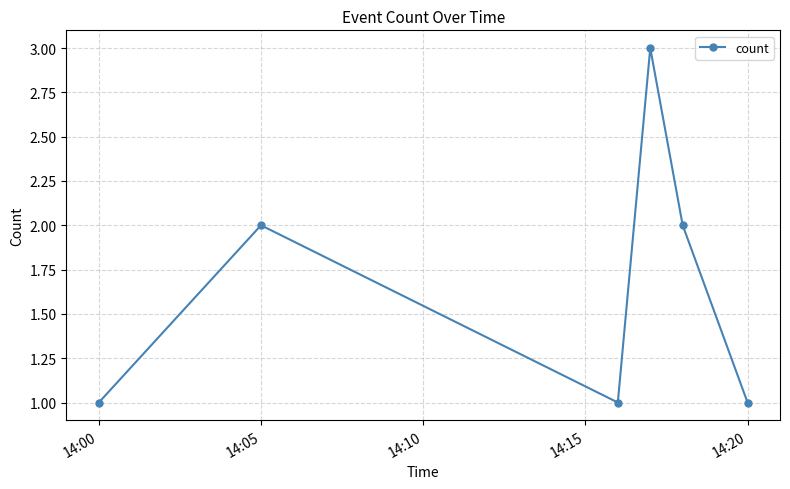

What is the sum of all values?

10